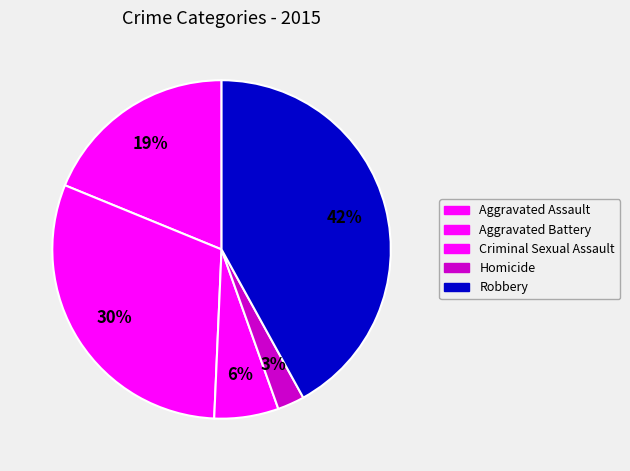

What is the smallest slice in the pie chart?

Homicide